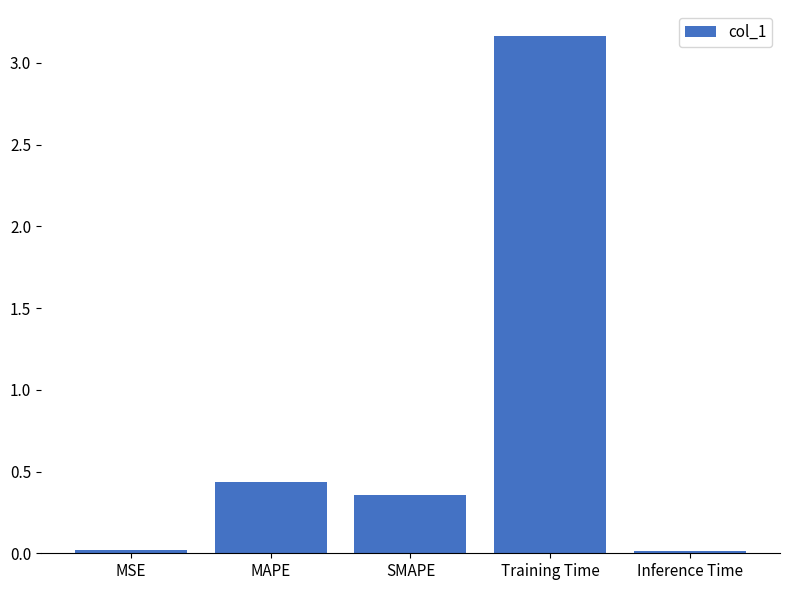

What position from the right is Inference Time?

1